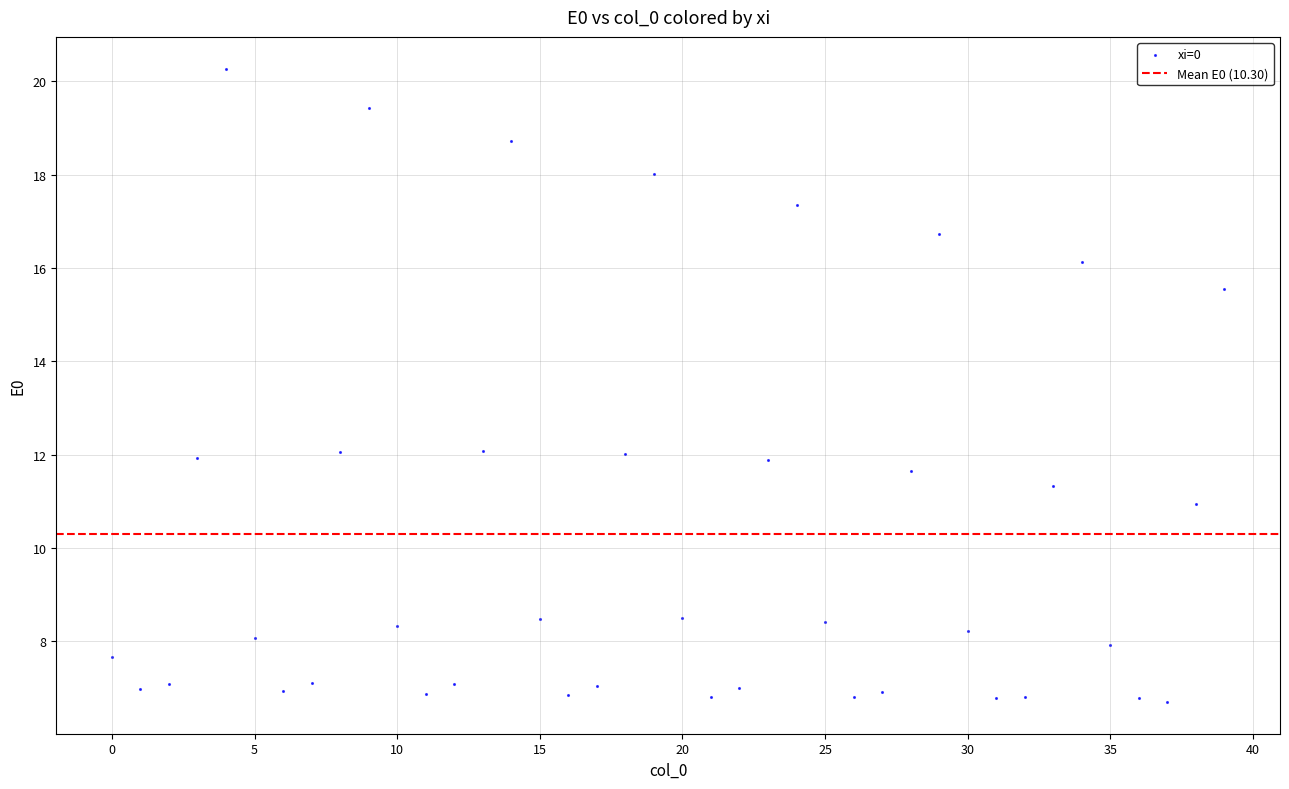

What is the range of Y values (max minus min)?

13.6